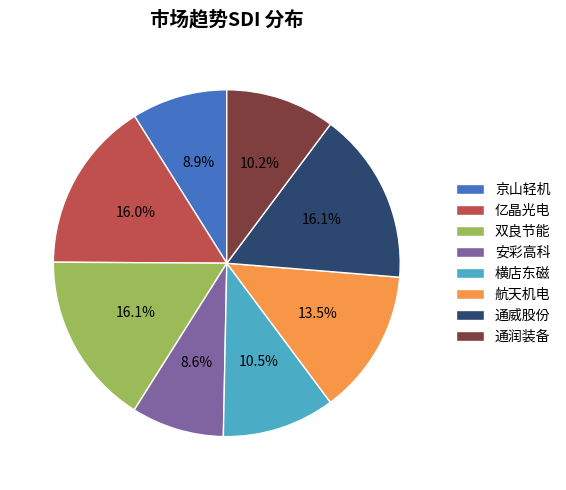

Does any single category account for the majority?

No